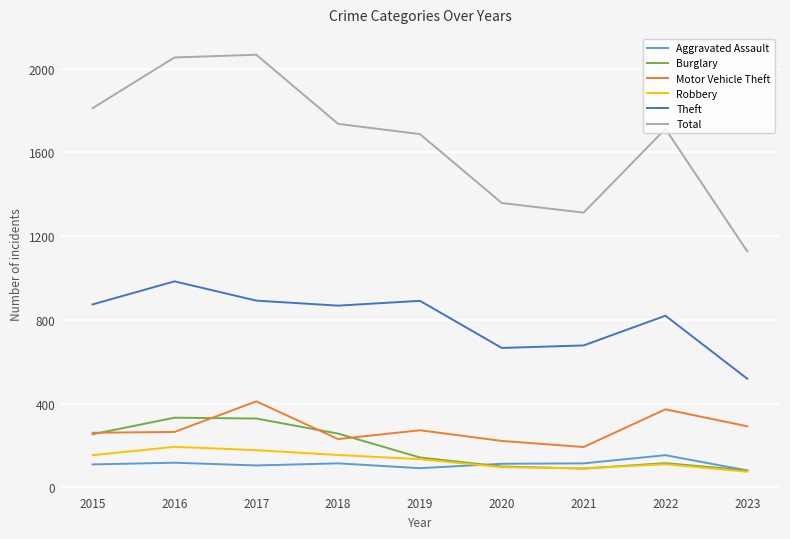

Rank the series by their maximum value, from highest to lowest.

Total, Theft, Motor Vehicle Theft, Burglary, Robbery, Aggravated Assault